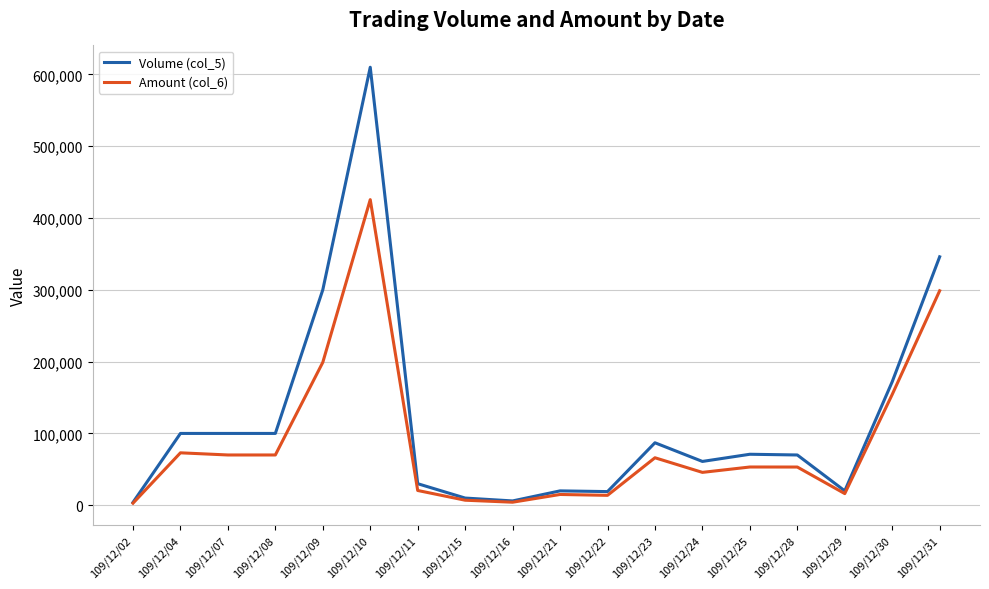

Is it true that Amount (col_6) equals 80457 at 109/12/09?

False